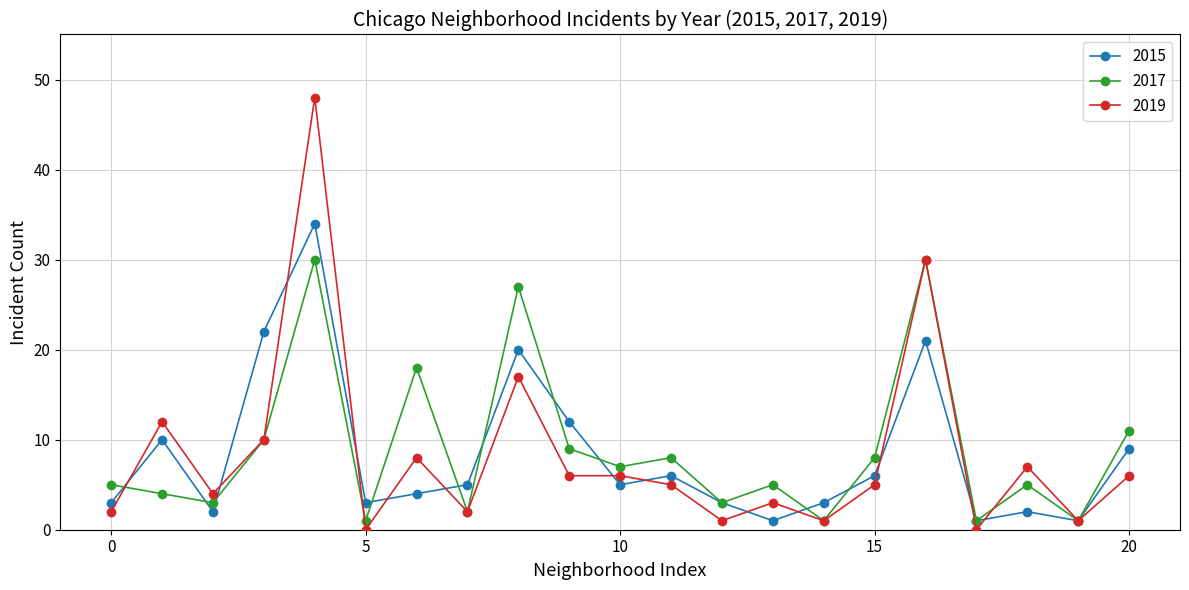

Rank the series by their maximum value, from highest to lowest.

2019, 2015, 2017